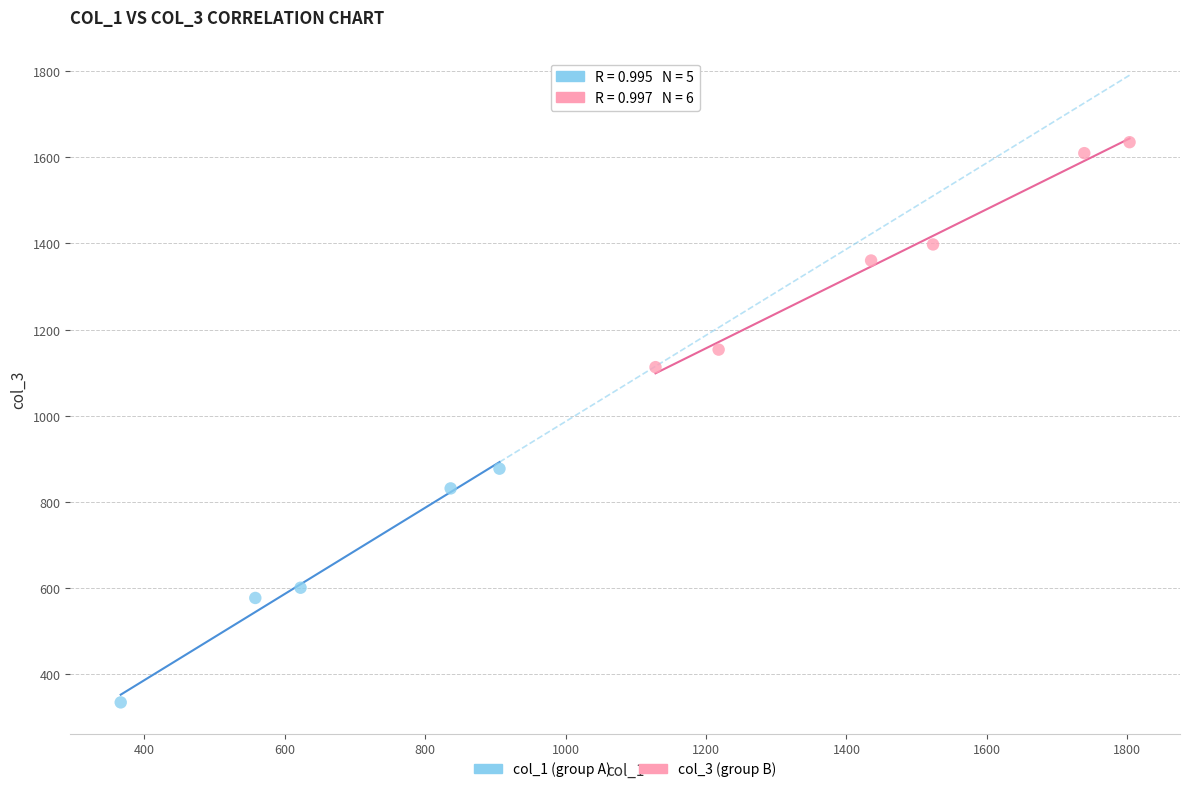

Which series reaches the minimum Y coordinate?

col_1 (group A)